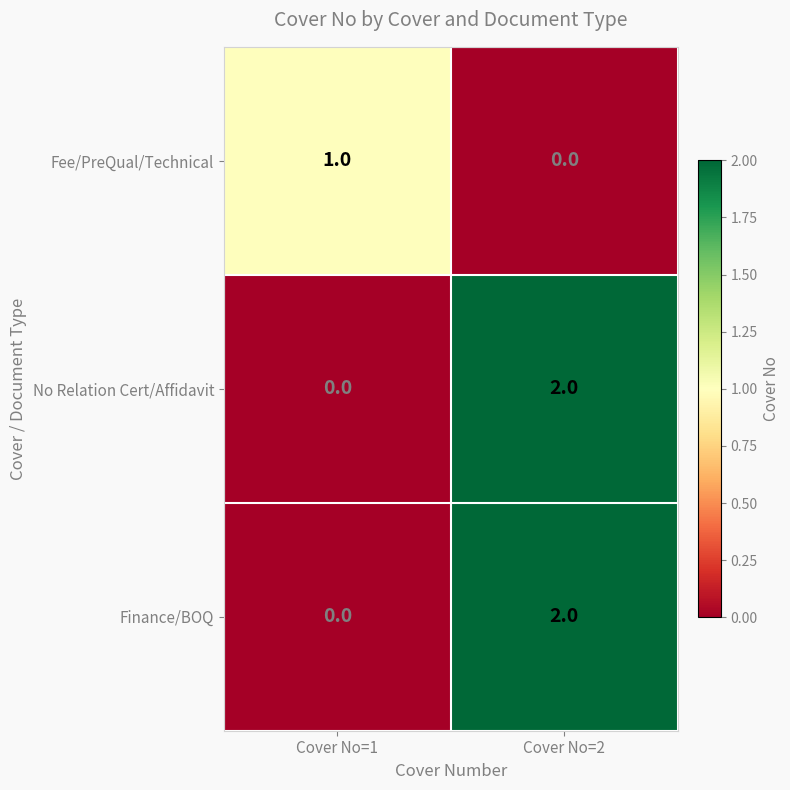

At which label does Finance/BOQ reach its peak?

Cover No=2